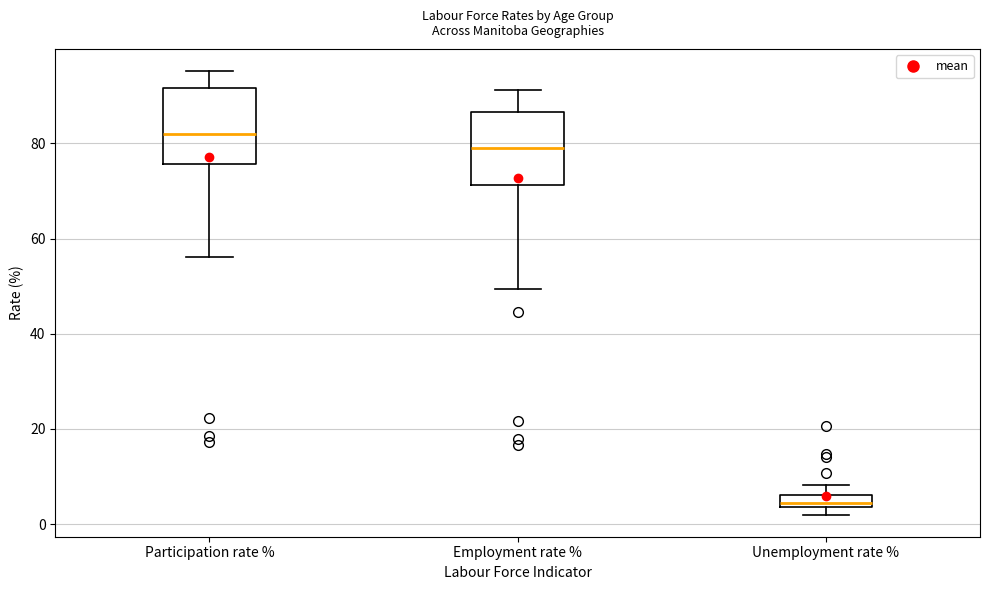

Where is the lower edge of the box for Unemployment rate % on the y-axis? The values are not printed on the chart, so give them approximately, as read against the axis.

4